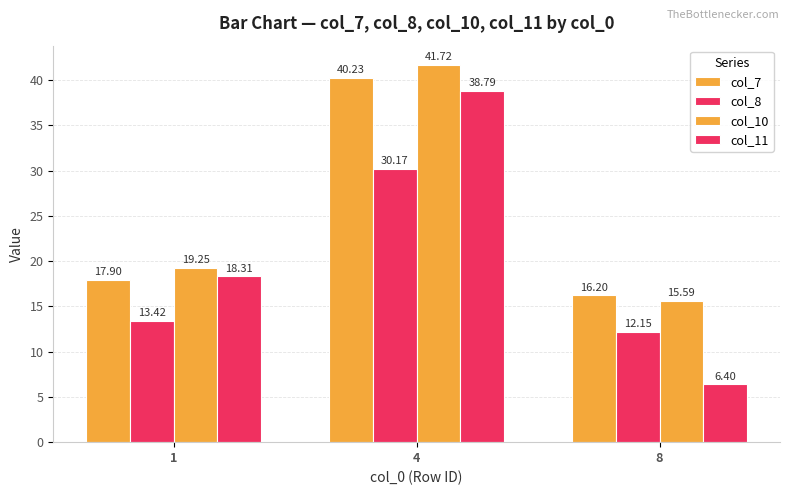

How many series are shown in this chart?

4